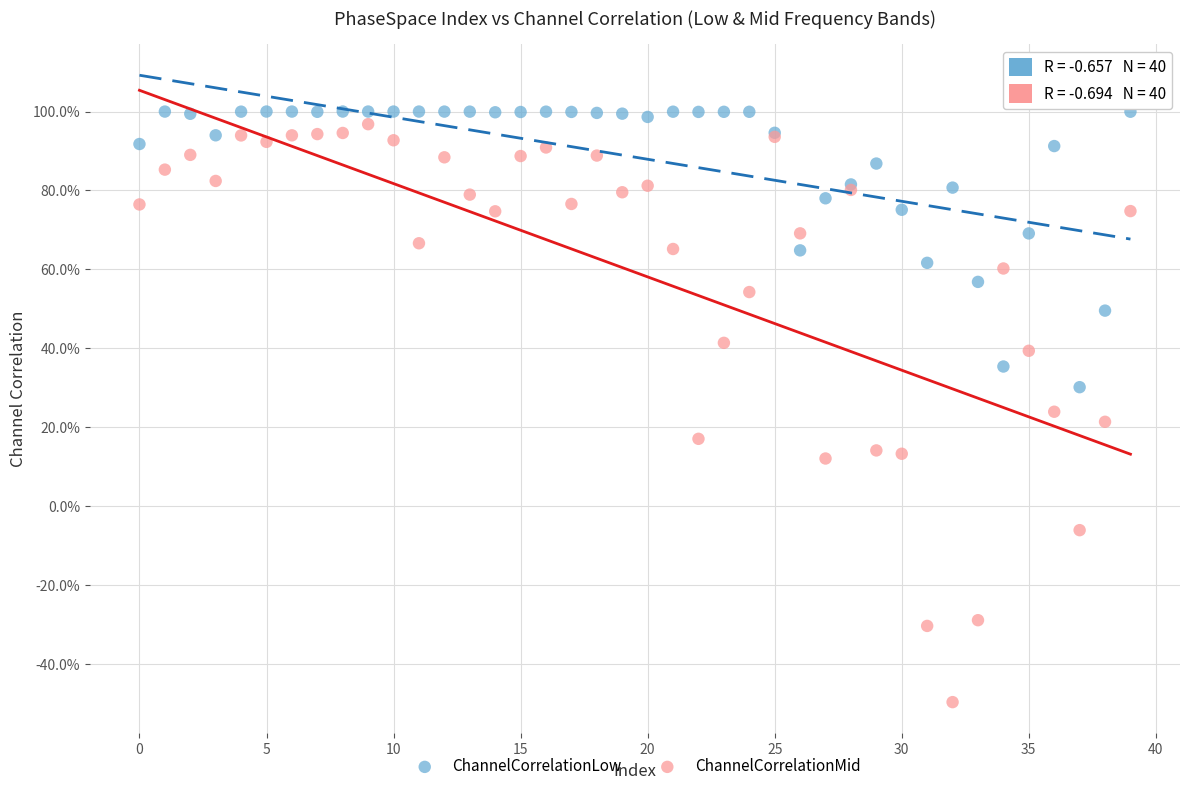

What are all the series names shown in the legend?

ChannelCorrelationLow, ChannelCorrelationMid